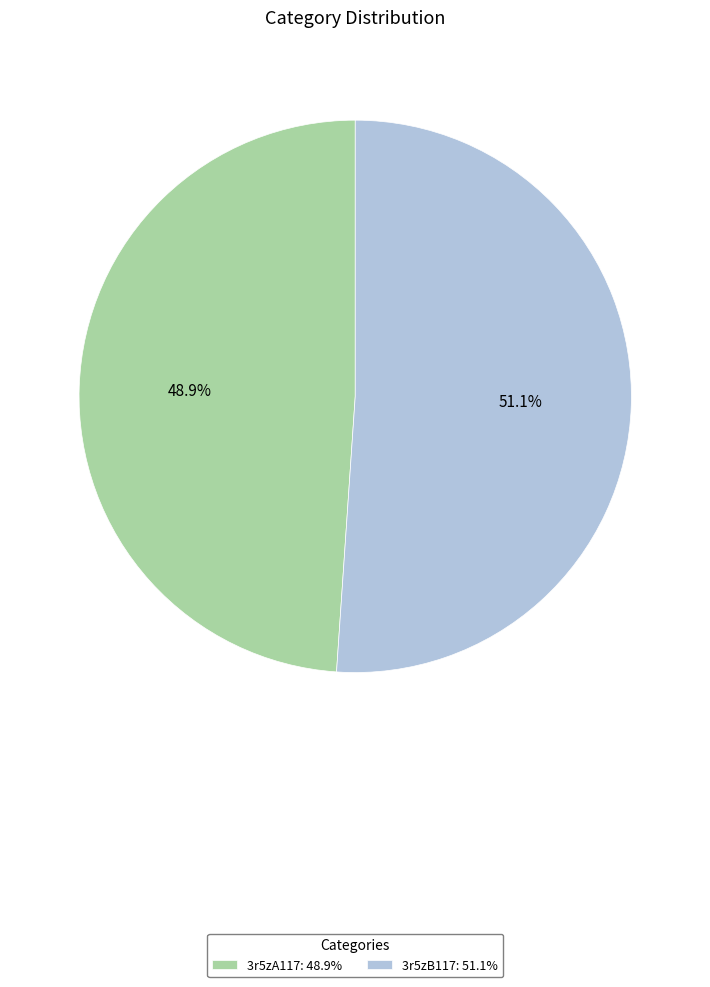

What is the ratio of the value at 3r5zA117: 48.9% to the value at 3r5zB117: 51.1%?

1.0